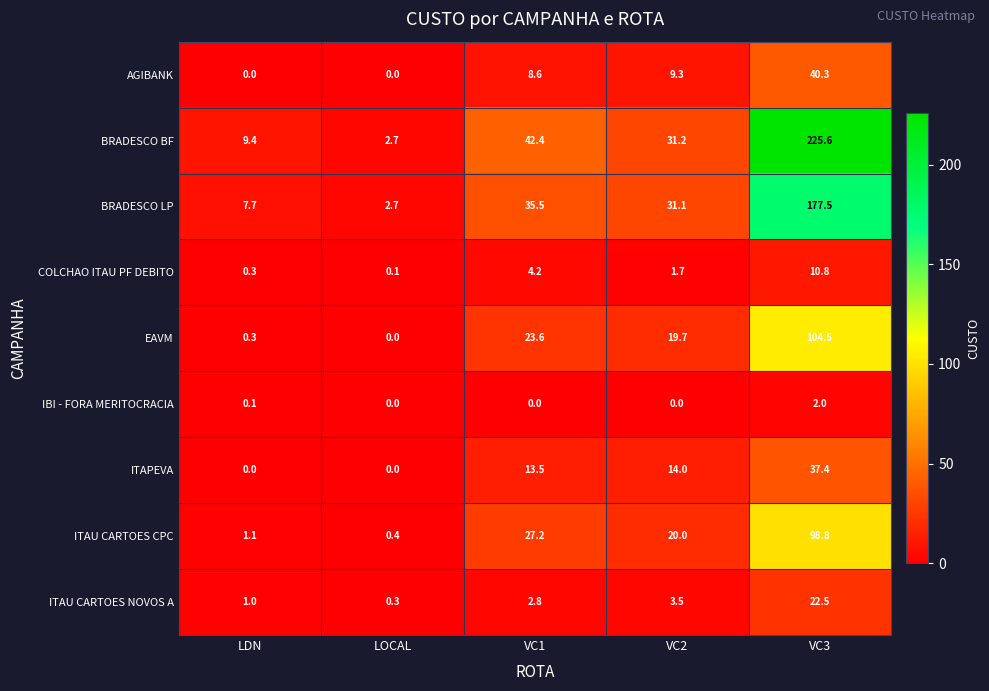

What is the greatest value displayed?

225.6